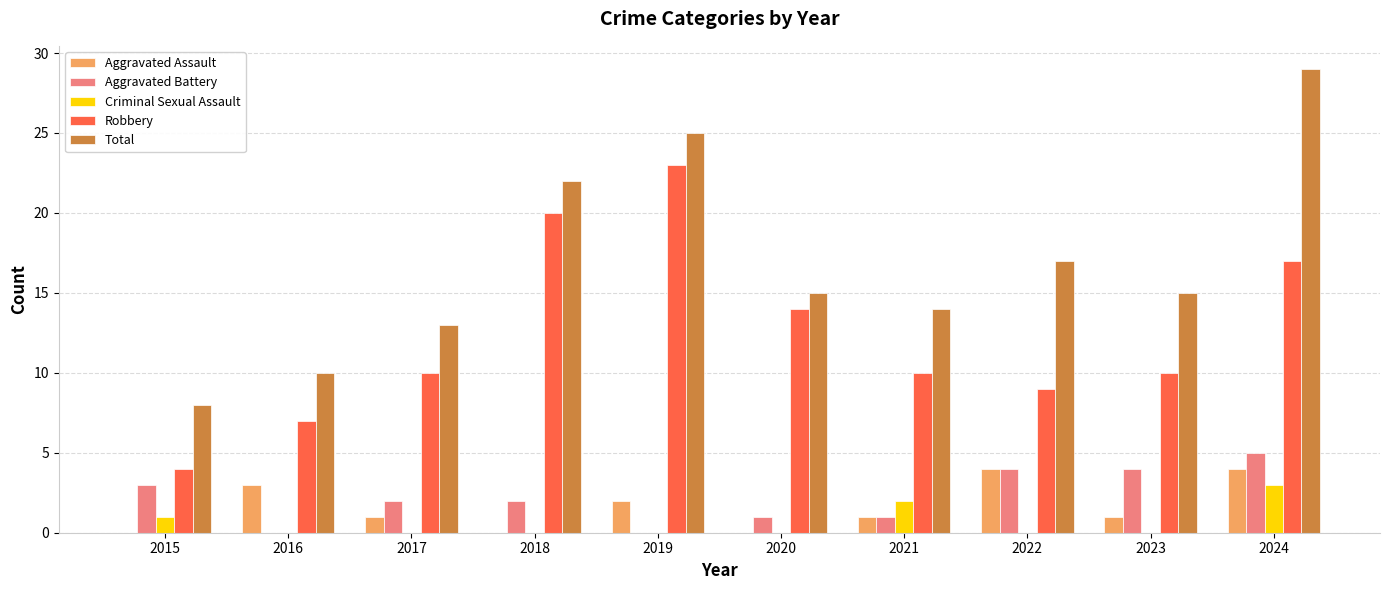

The Total series shows 8 at 2015. True or false?

True